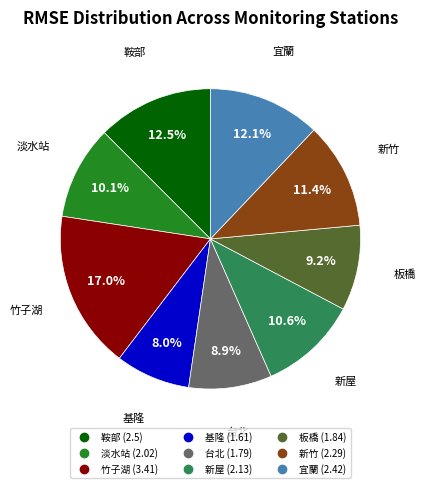

Is there any slice that represents more than half of the pie?

No